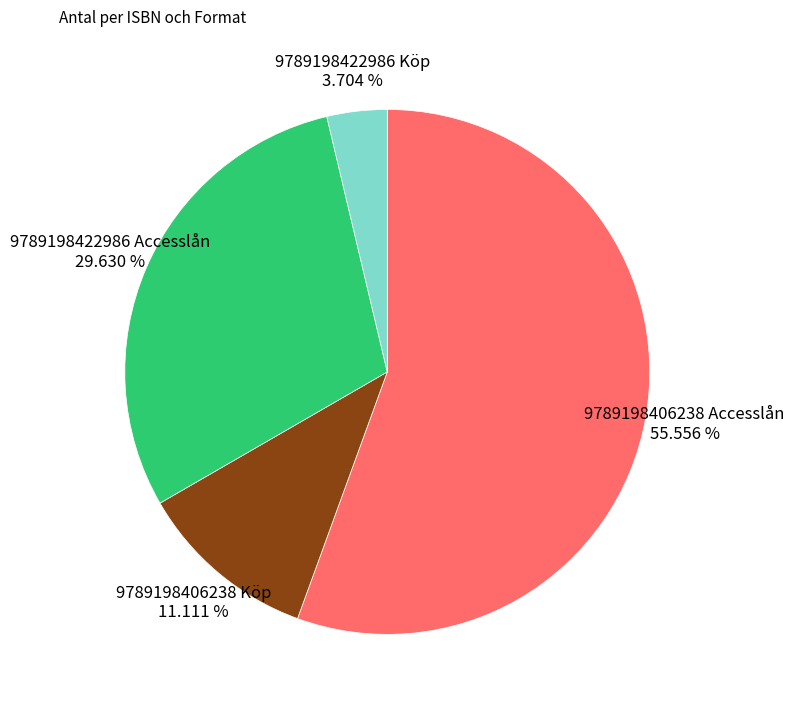

Is the sum of 9789198406238 Accesslån and 9789198422986 Köp greater than half?

Yes